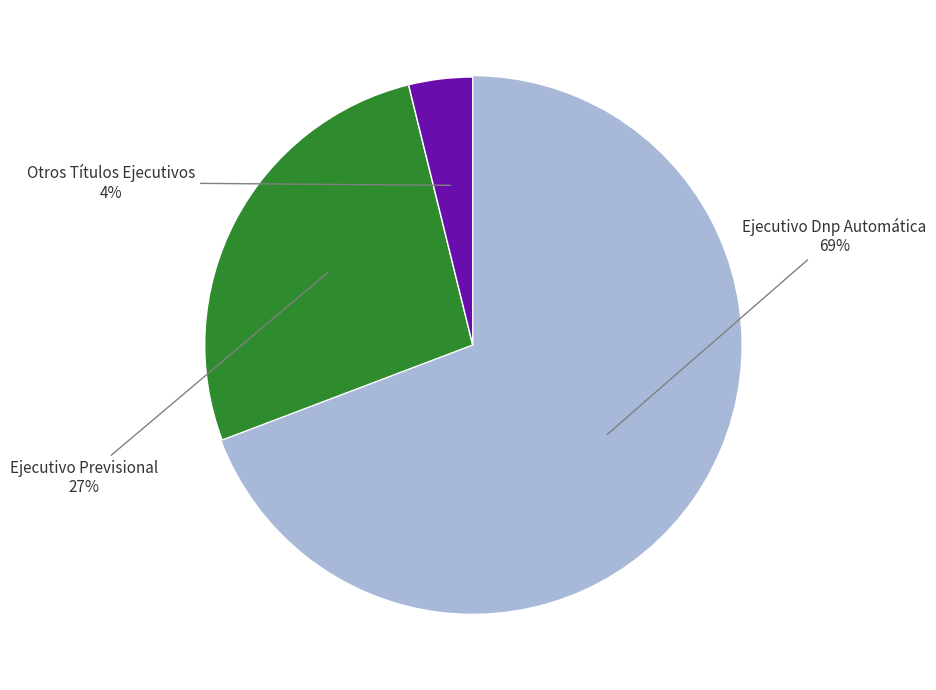

To the nearest percent, what is the difference between the largest and smallest slice percentages?

65%